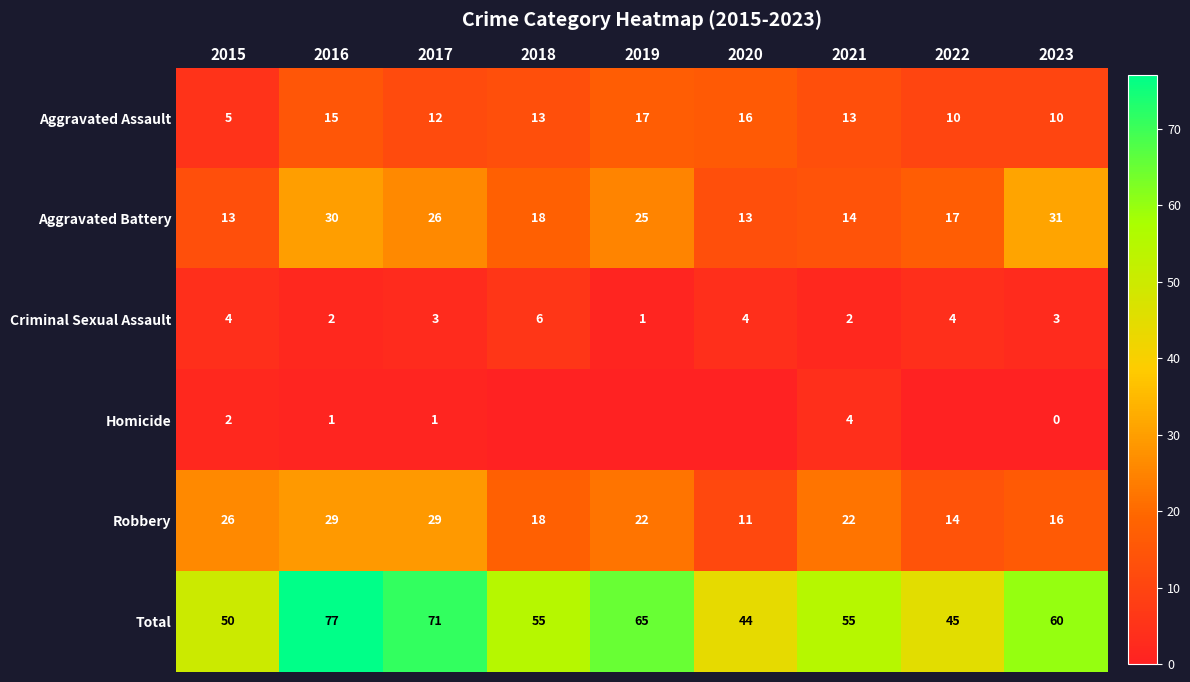

What is the difference between the highest and lowest values at 2015?

48